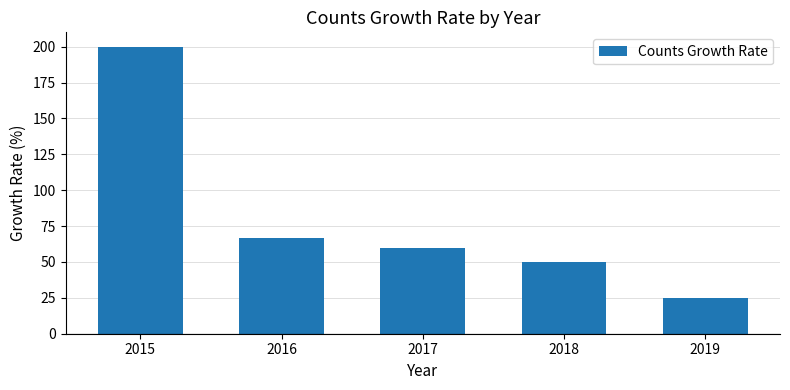

What is the difference between the values at 2015 and 2016?

133.3